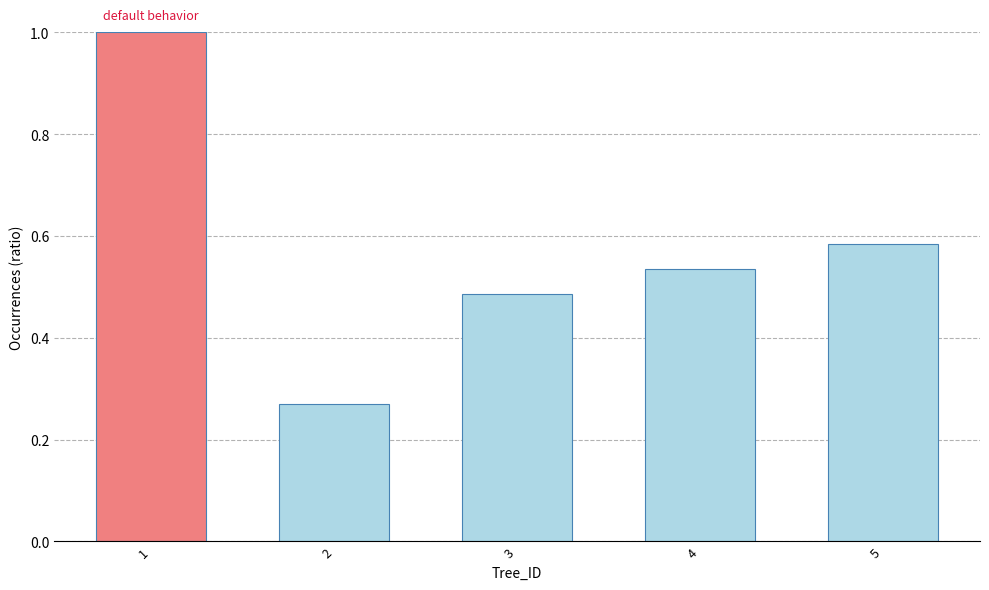

At which category does the chart reach its peak across all series?

1